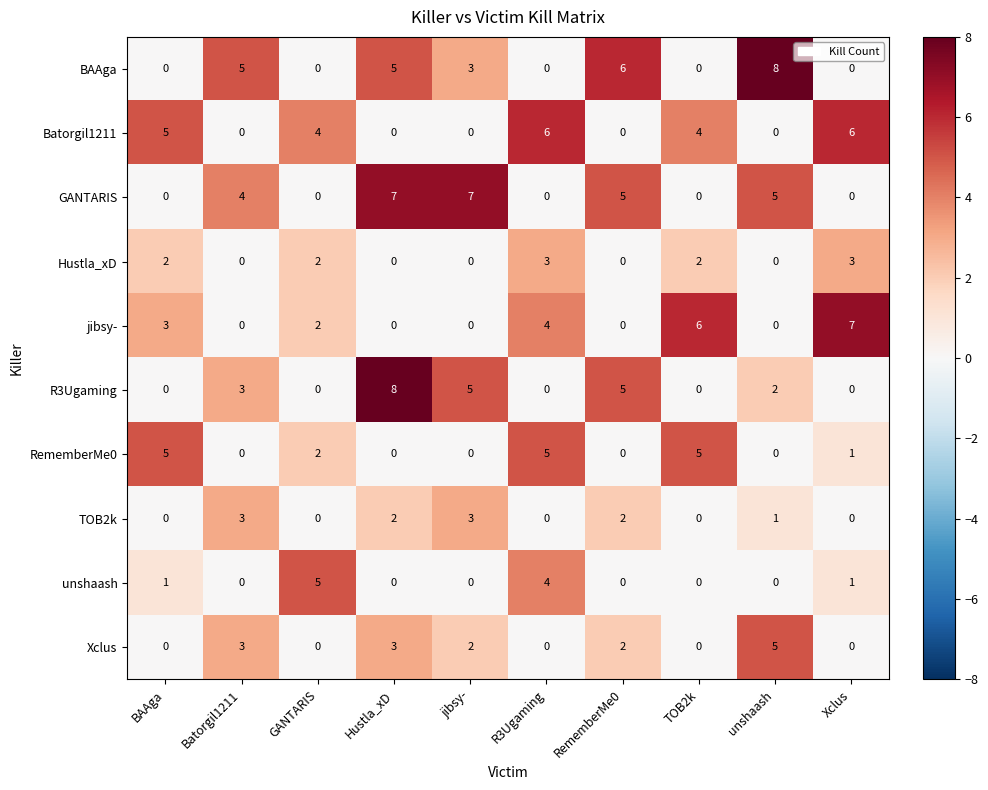

What is the difference between the jibsy- values at Batorgil1211 and R3Ugaming?

4